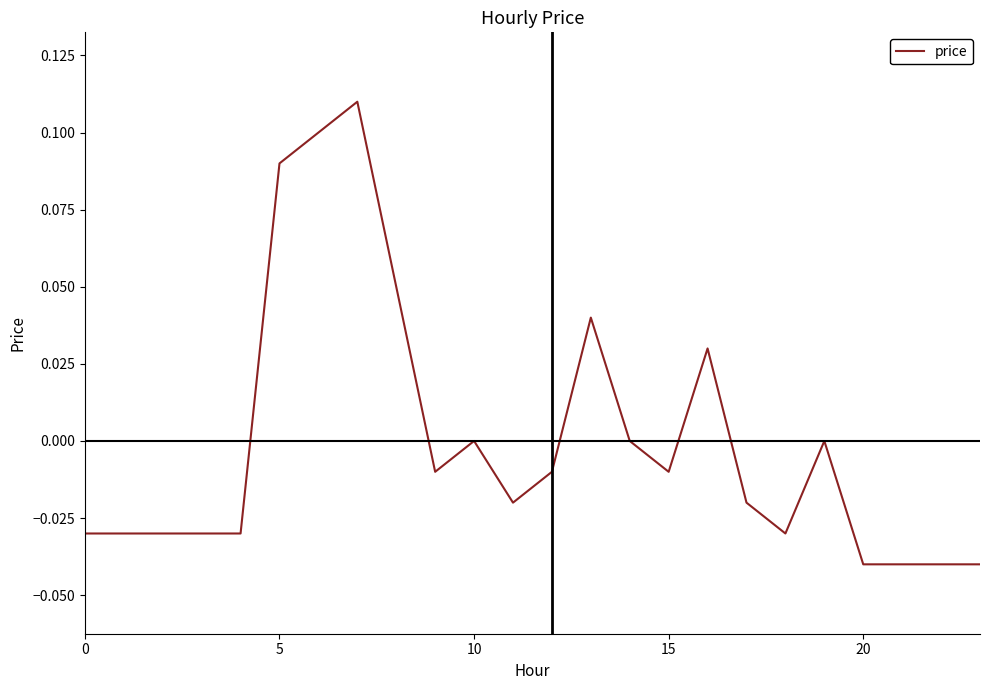

How many lines are shown in the chart?

1